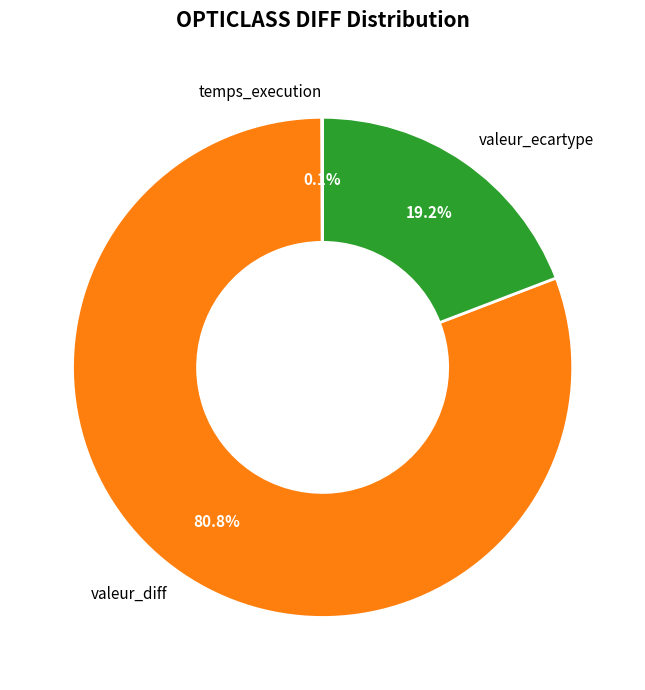

Combined, what portion of the pie is valeur_diff and valeur_ecartype?

99.9%